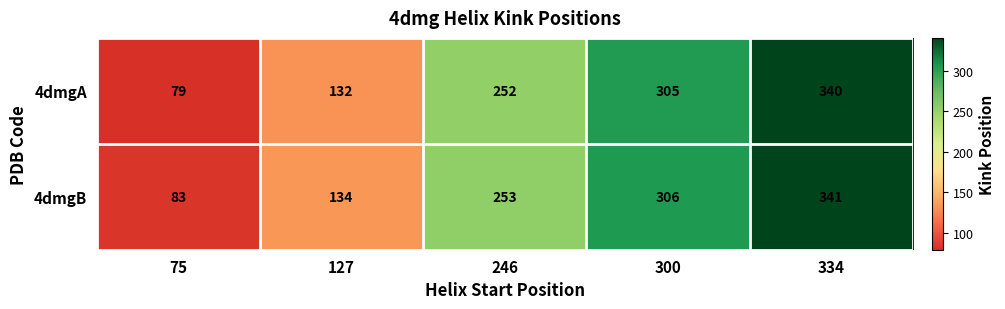

How many categories are shown in the chart?

5